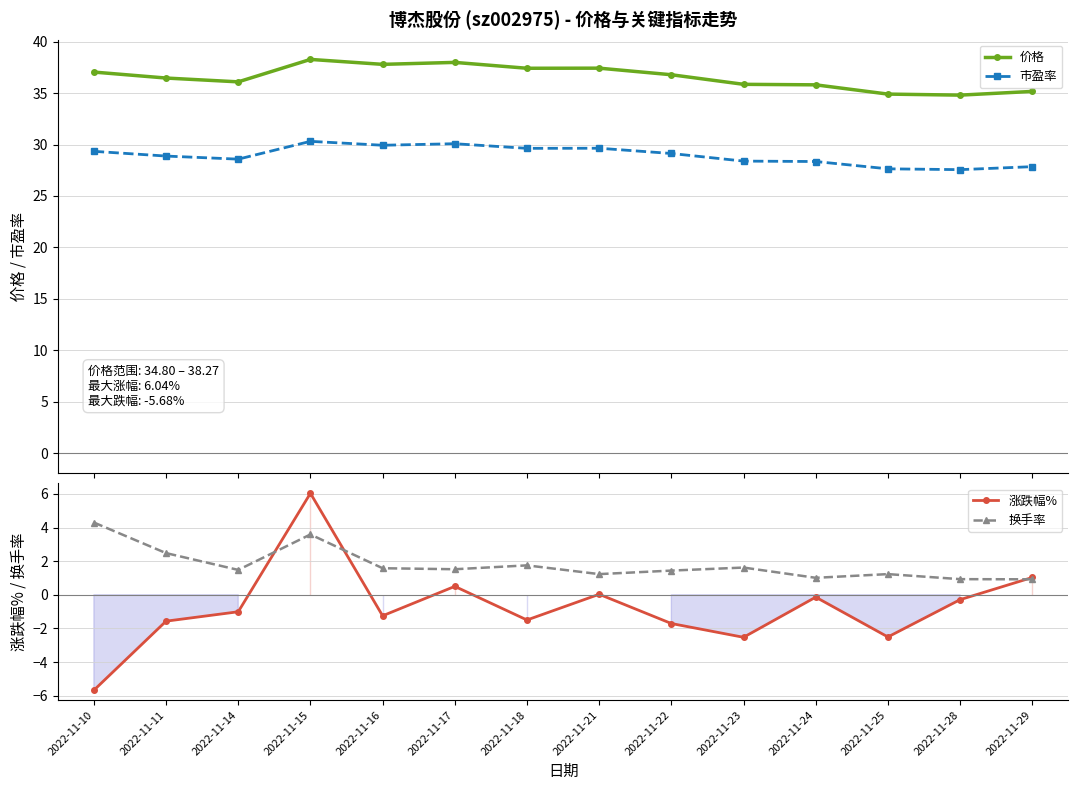

Where is the first local minimum for 市盈率?

2022-11-14